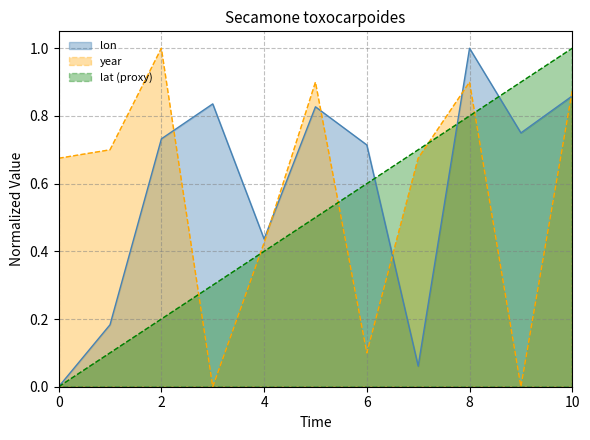

Is it true that year equals 0.9 at 8?

True